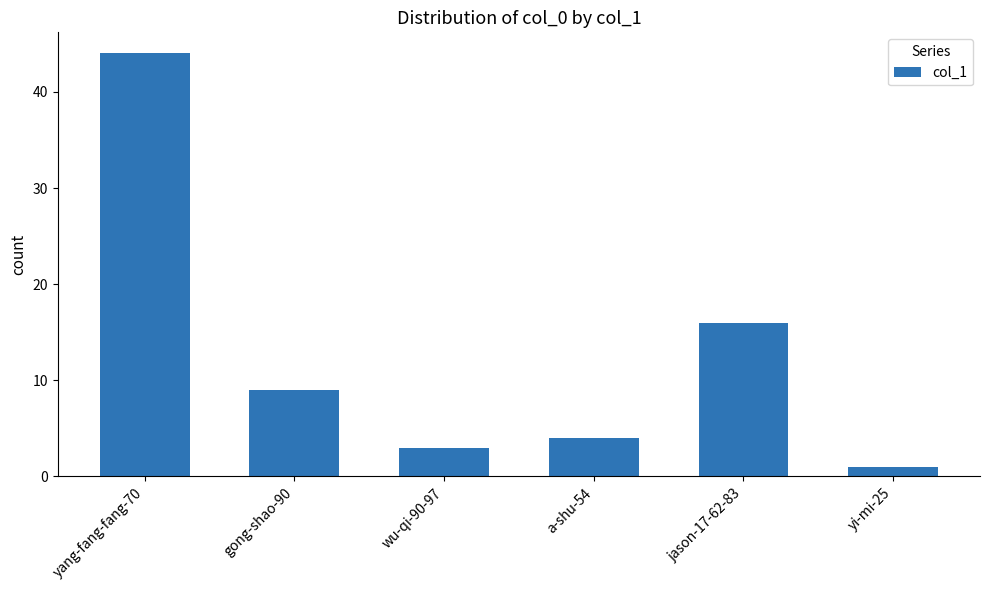

At which category does the chart reach its peak across all series?

yang-fang-fang-70